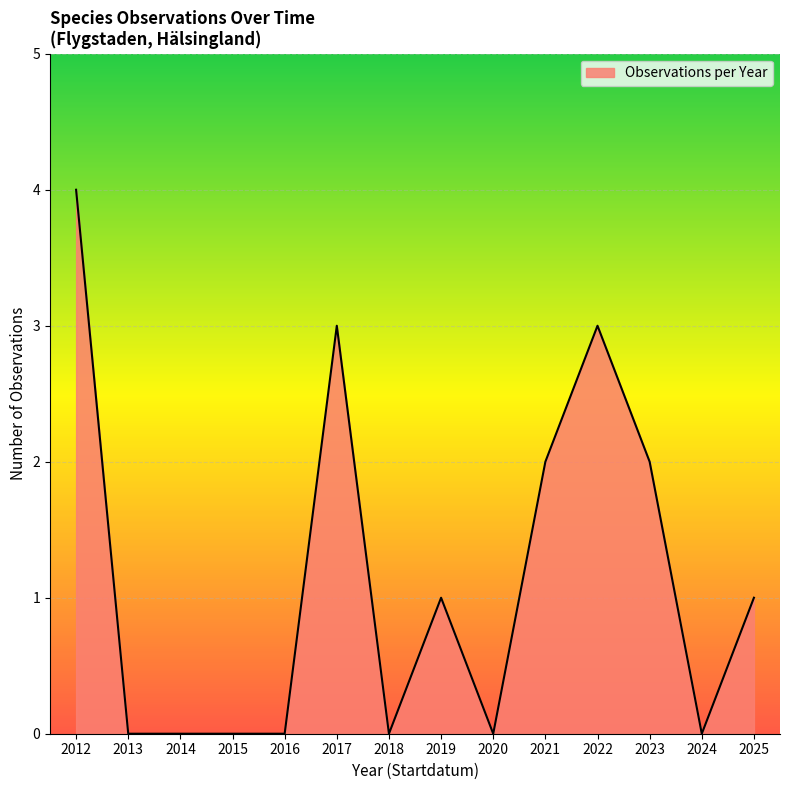

What is the ratio of the value at 2023 to the value at 2025?

2.0